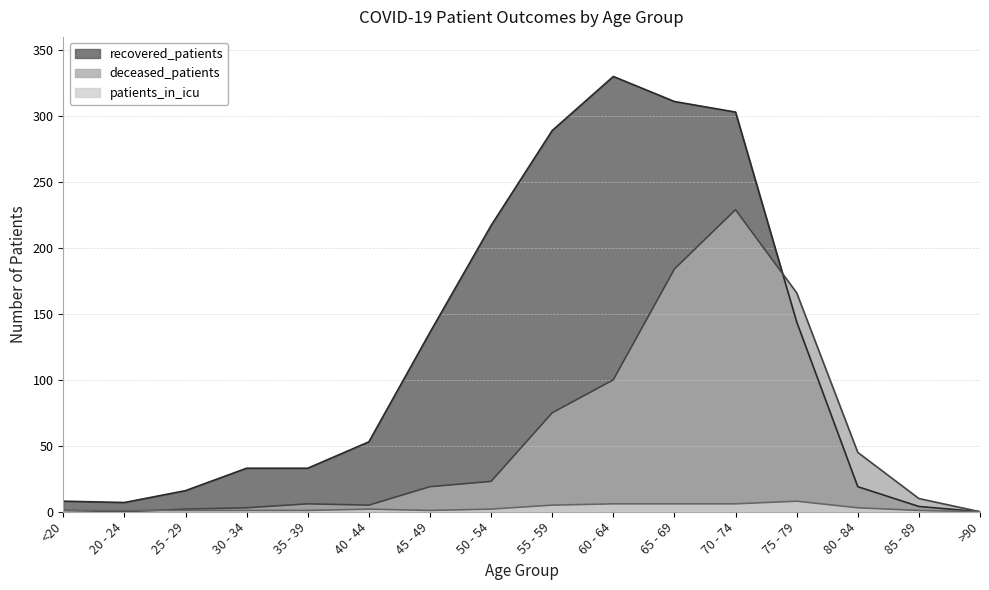

At which category does recovered_patients reach its first local peak?

60 - 64